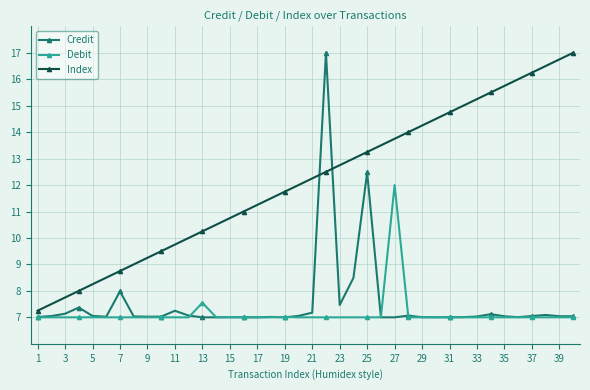

What is the value of the Credit point at the 2nd from the left?

7.0